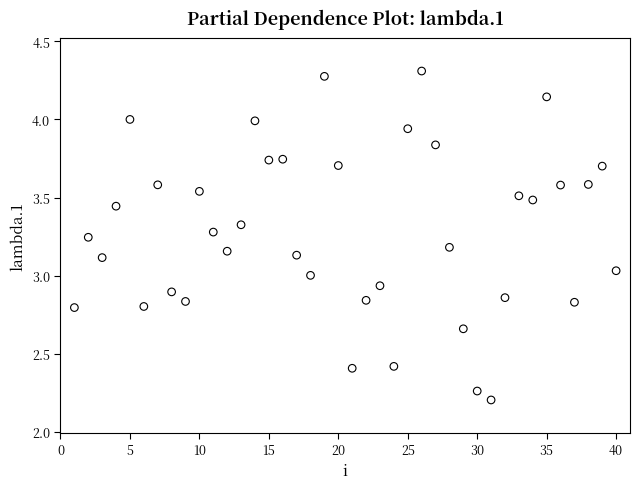

What is the range of X values (max minus min)?

39.0